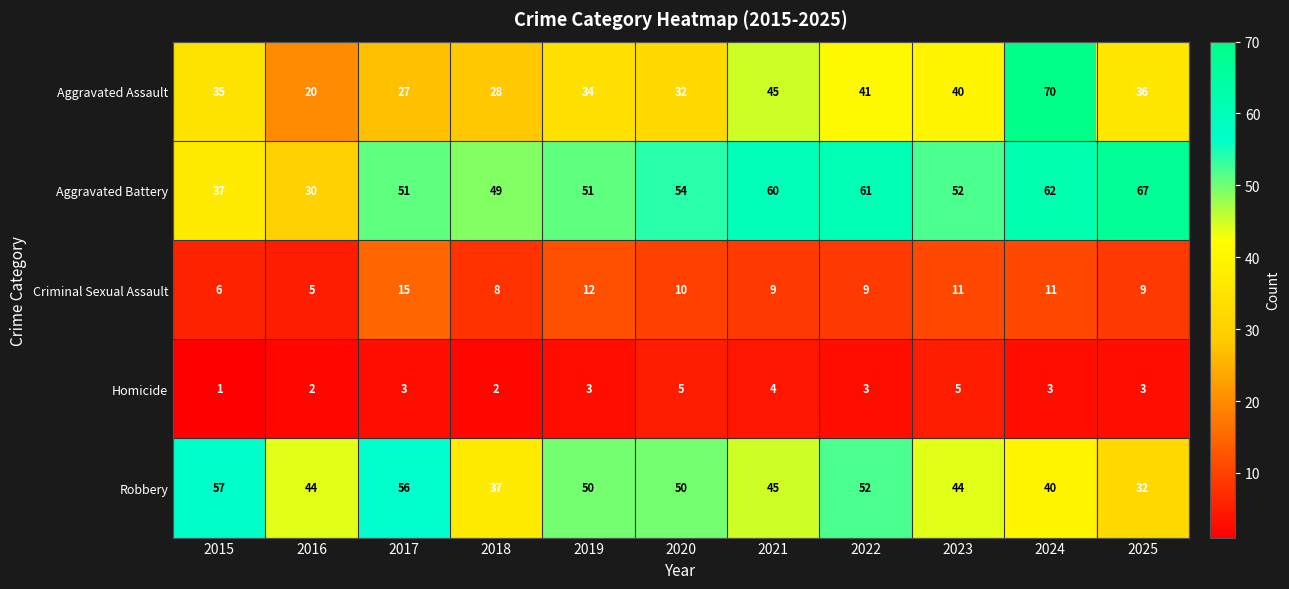

At which category is the sum across all series the highest?

2024